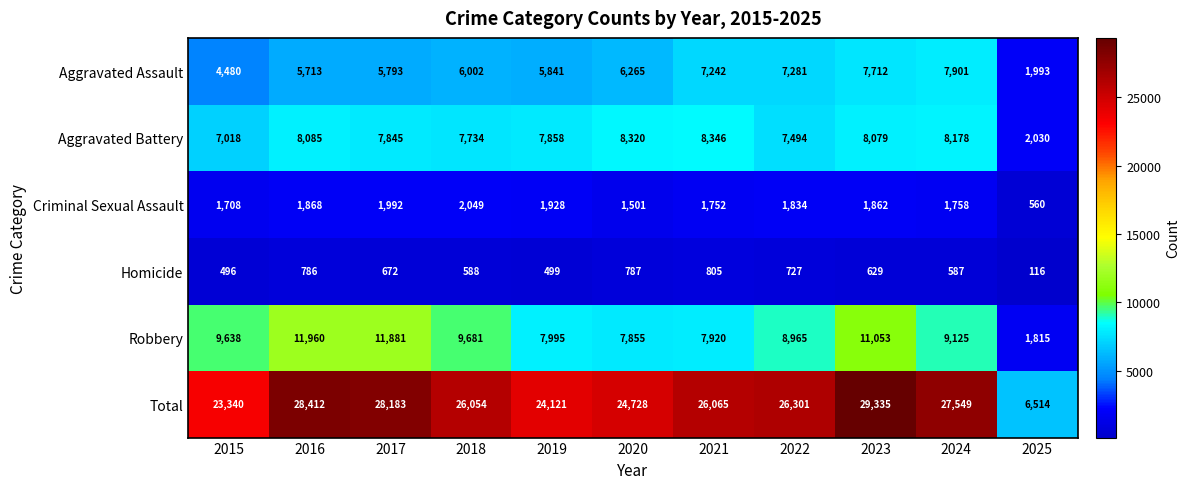

Rank the series at 2020 from highest to lowest value.

Total, Aggravated Battery, Robbery, Aggravated Assault, Criminal Sexual Assault, Homicide